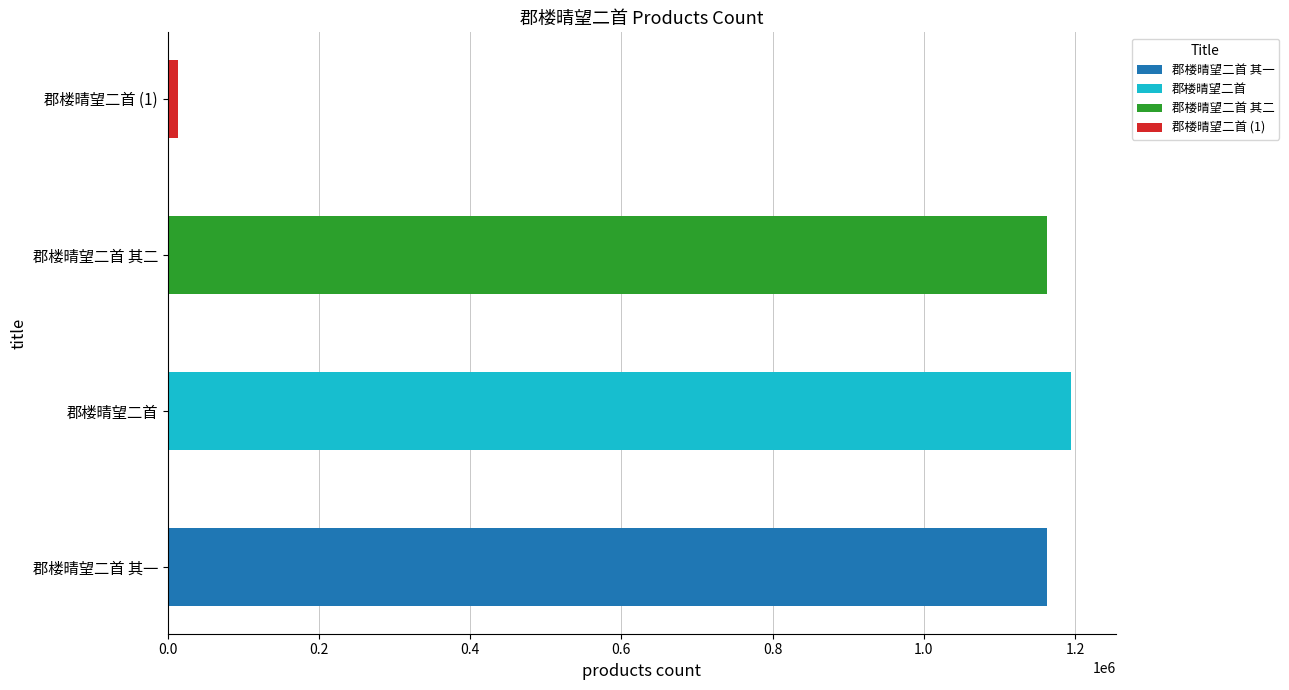

What is the value of the 1st bar from the left?

1162185